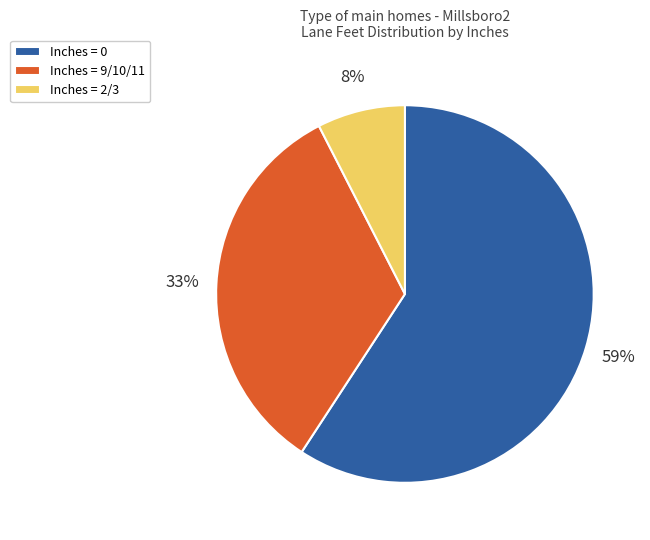

Is there a majority slice in this chart?

Yes